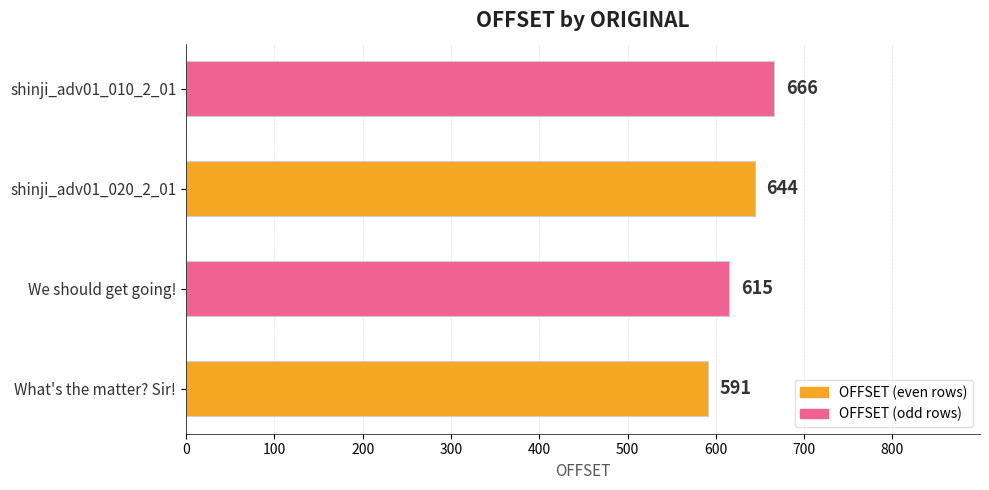

Reading top to bottom, extract all data points from this chart.

666	644	615	591